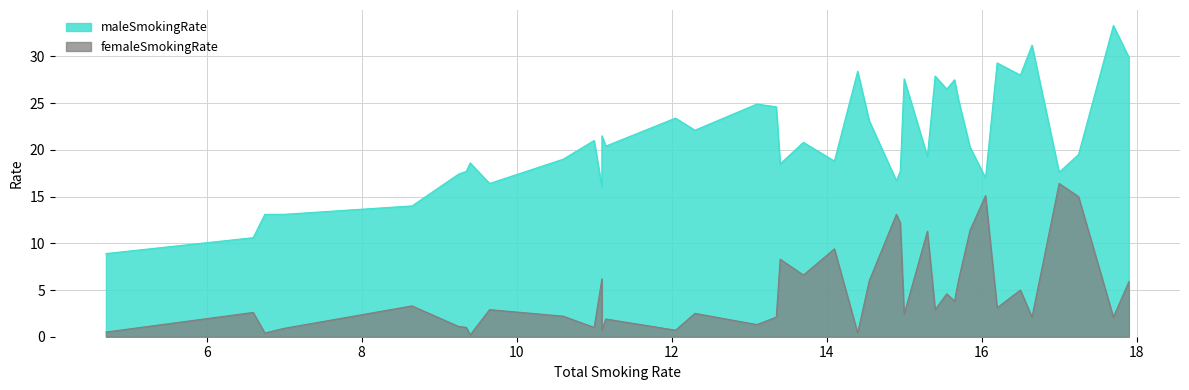

What is the approximate value of femaleSmokingRate at 7.0?

0.9